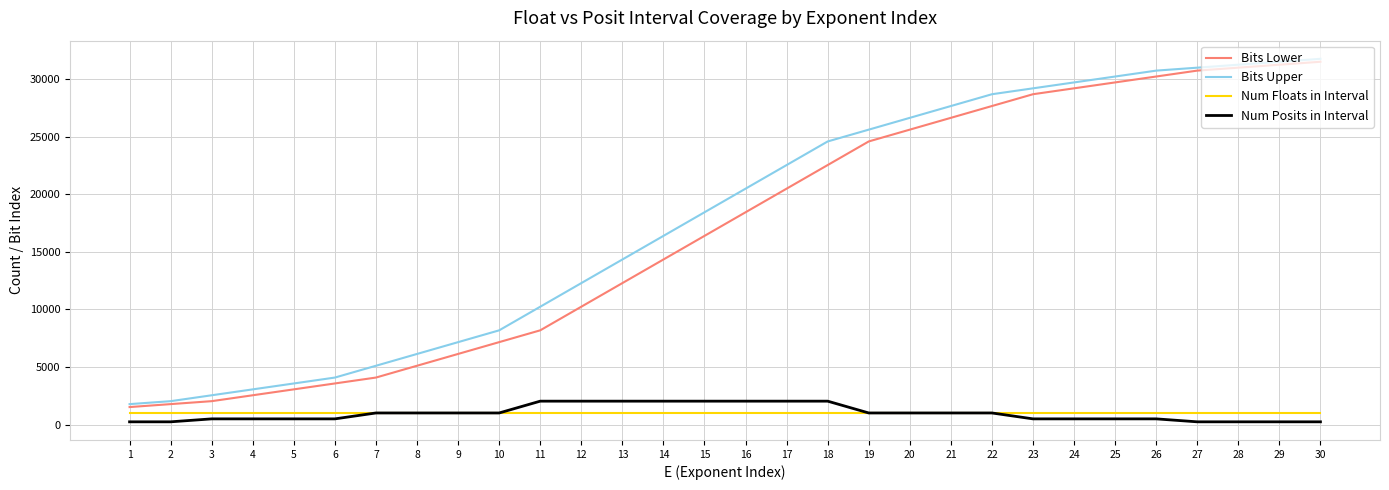

Does the chart have visible grid lines?

Yes